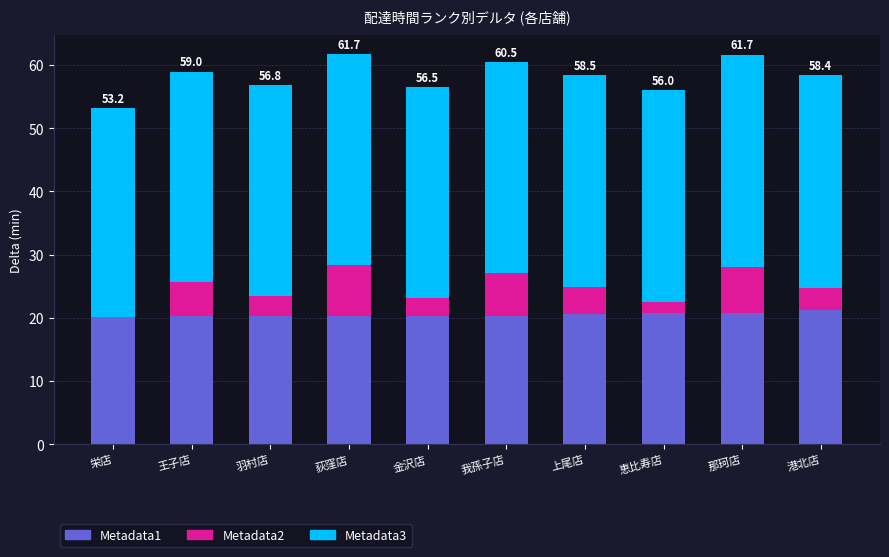

The Metadata1 series shows 20.2 at 羽村店. True or false?

True